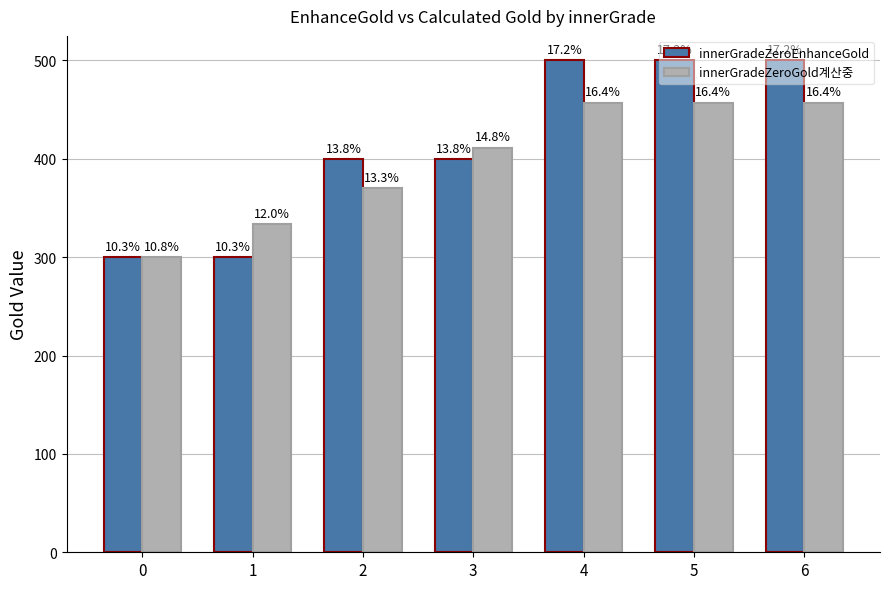

Reading right to left, what are all the values shown in this chart?

innerGradeZeroEnhanceGold: 500.0	500.0	500.0	400.0	400.0	300.0	300.0
innerGradeZeroGold계산중: 457.2	457.2	457.2	411.5	370.4	333.3	300.0